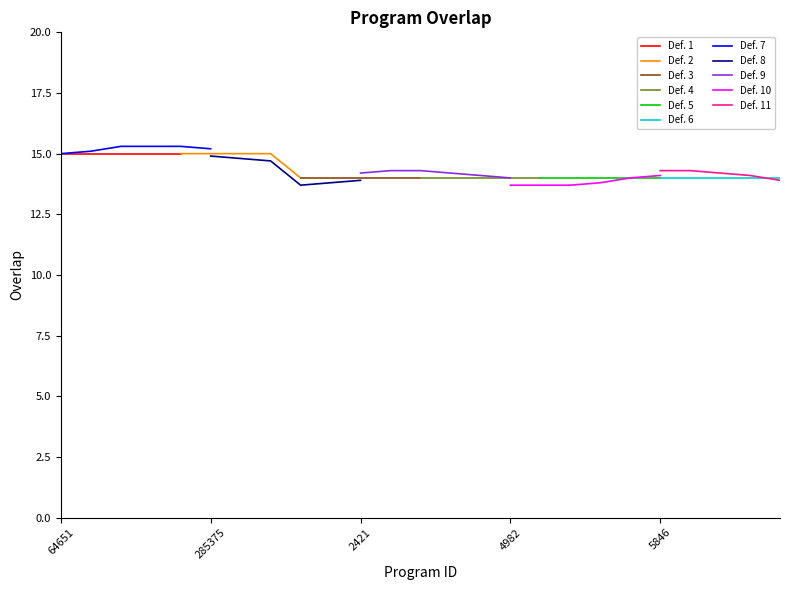

Does the chart have visible grid lines?

No